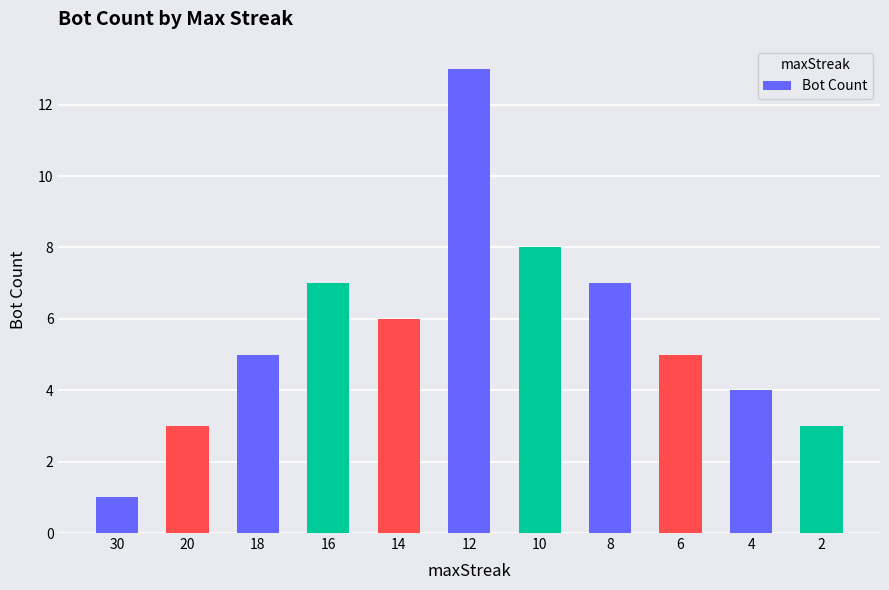

What is the average value?

6